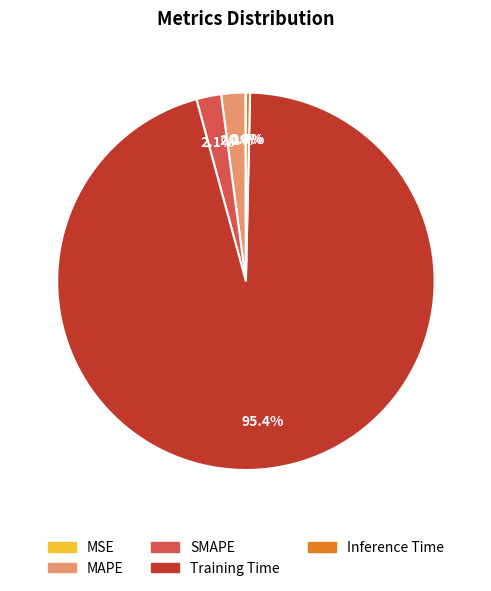

Which slice is the largest?

Training Time